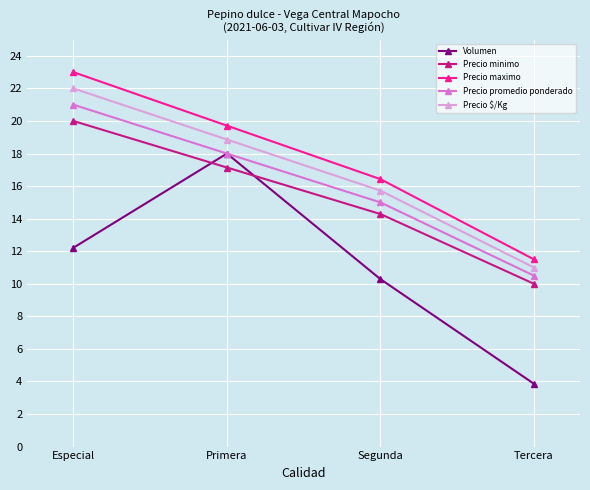

What is the average value of the Precio minimo series?

15.4